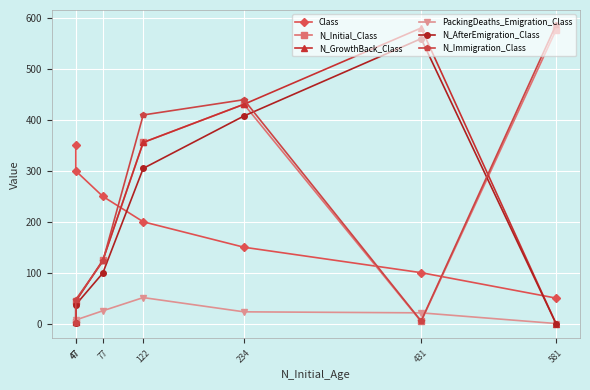

At which label does PackingDeaths_Emigration_Class reach its minimum?

581